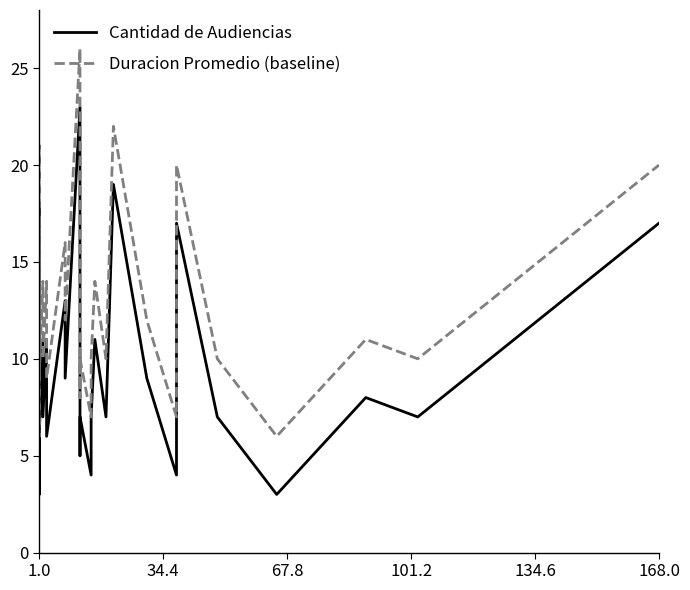

True or false: Cantidad de Audiencias and Duracion Promedio (baseline) cross at least once.

False